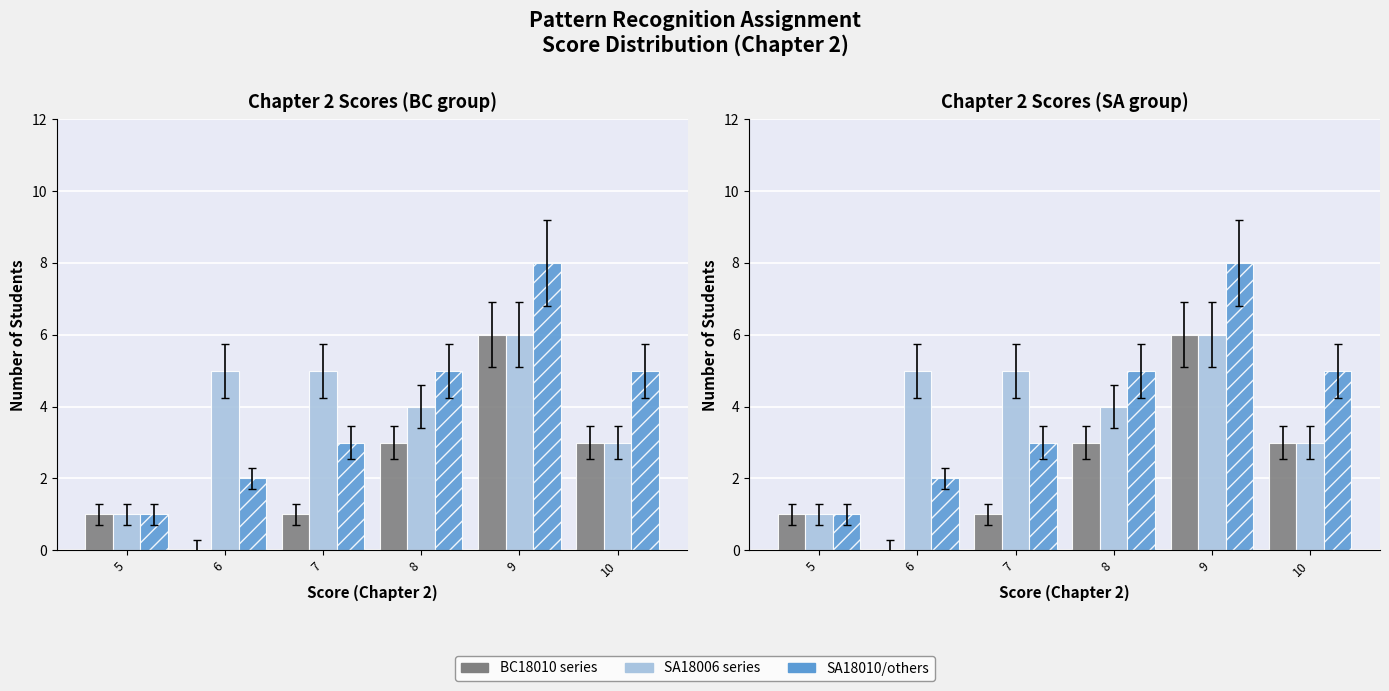

What is the difference between the BC18010 series values at 5 and 9?

5